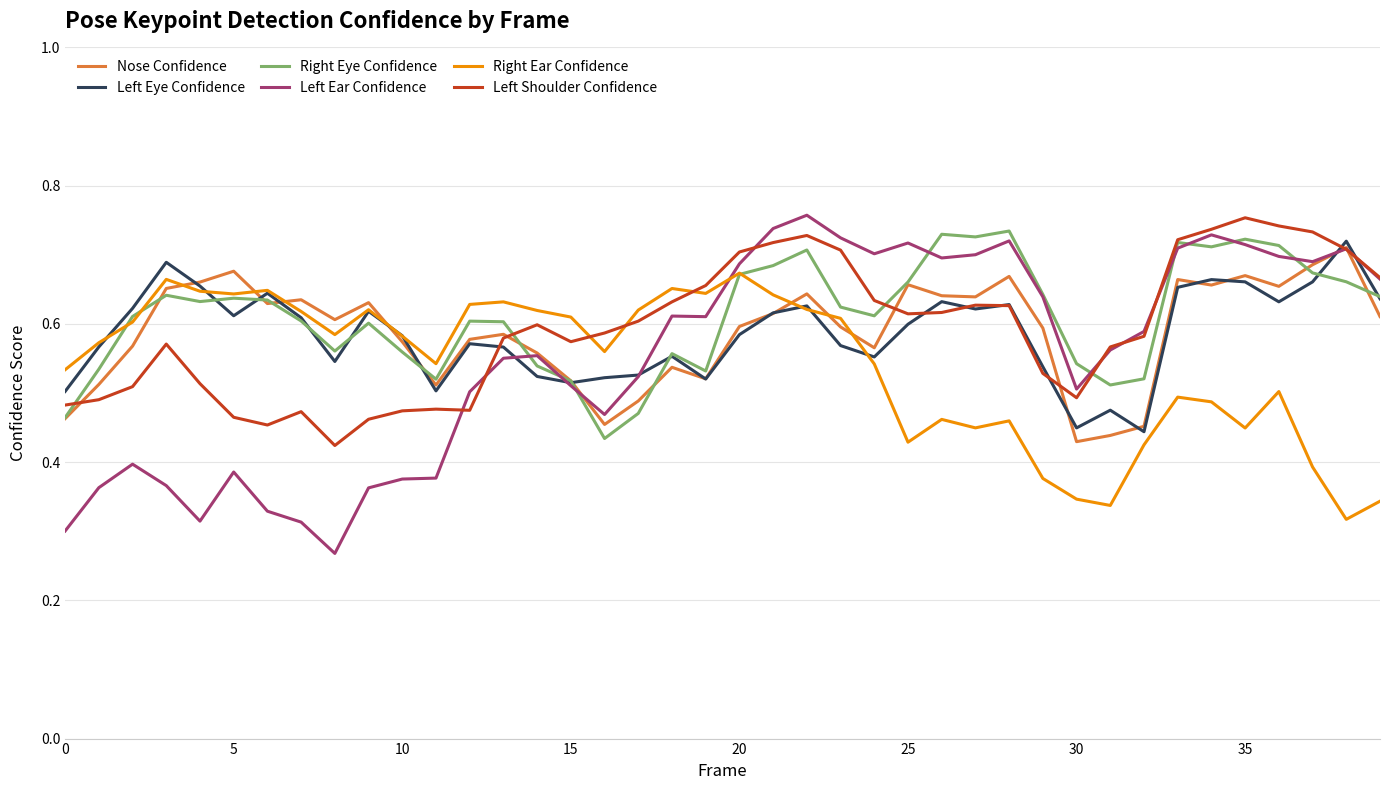

Which series has the largest range (max minus min)?

Left Ear Confidence